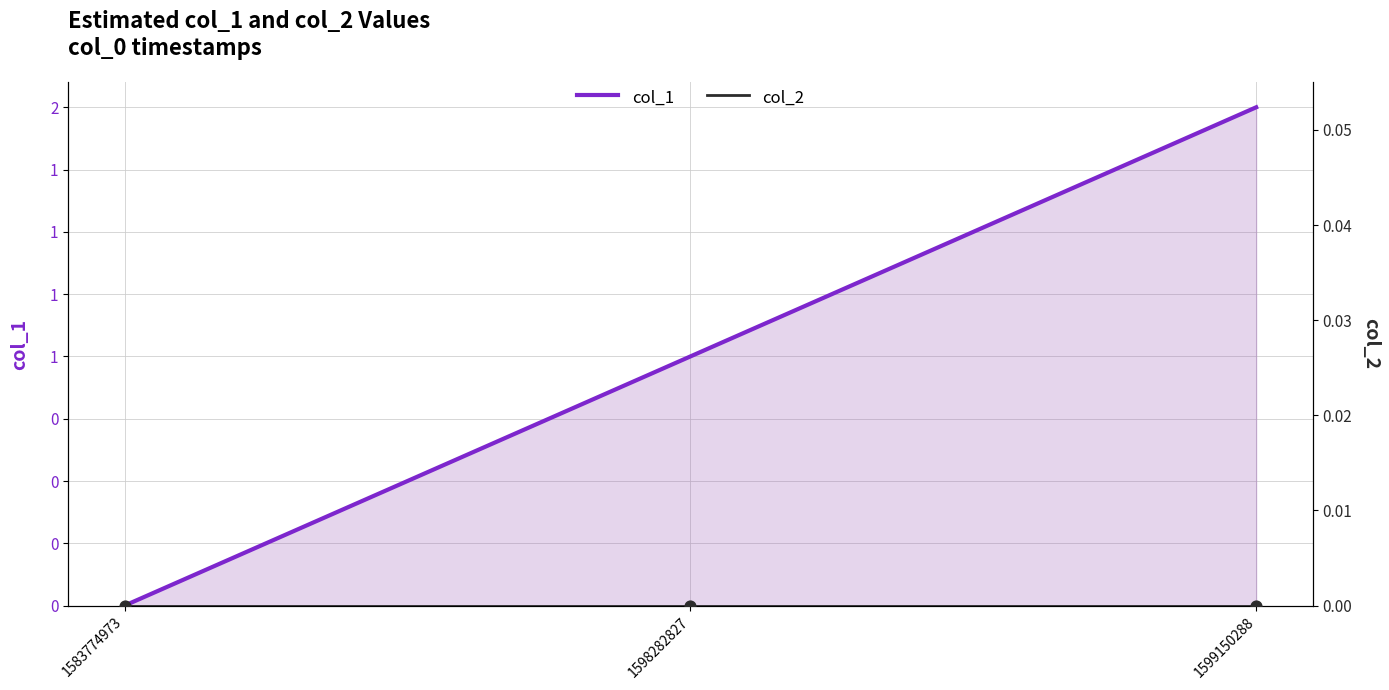

Which series has the largest total across all categories?

col_1